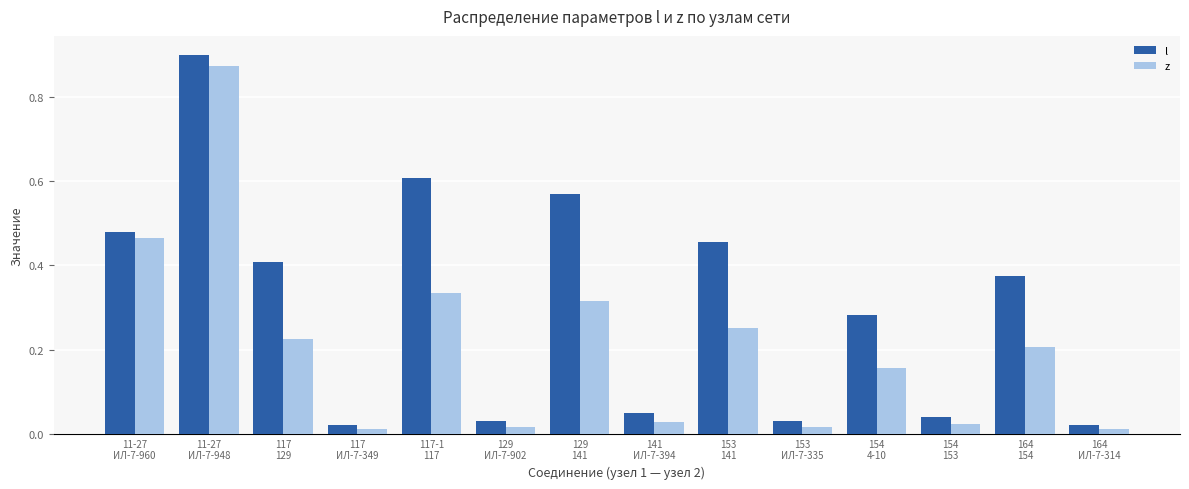

What is the sum of all z values?

2.9